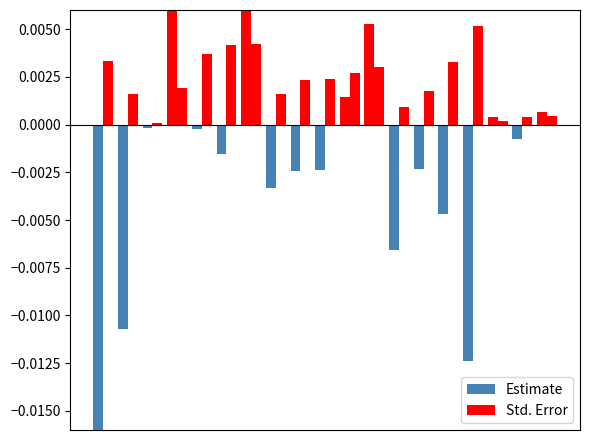

Are the bars grouped side by side (vs. stacked)?

Yes